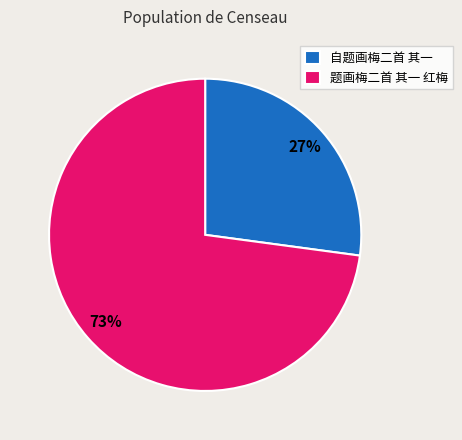

Is it true that 题画梅二首 其一 红梅 is 73% of the pie?

True